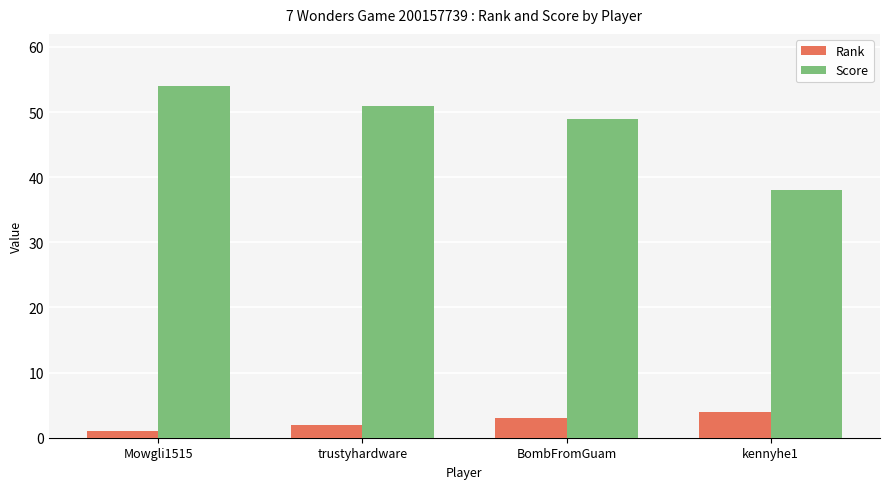

True or false: Rank has a value of 1 at kennyhe1.

False